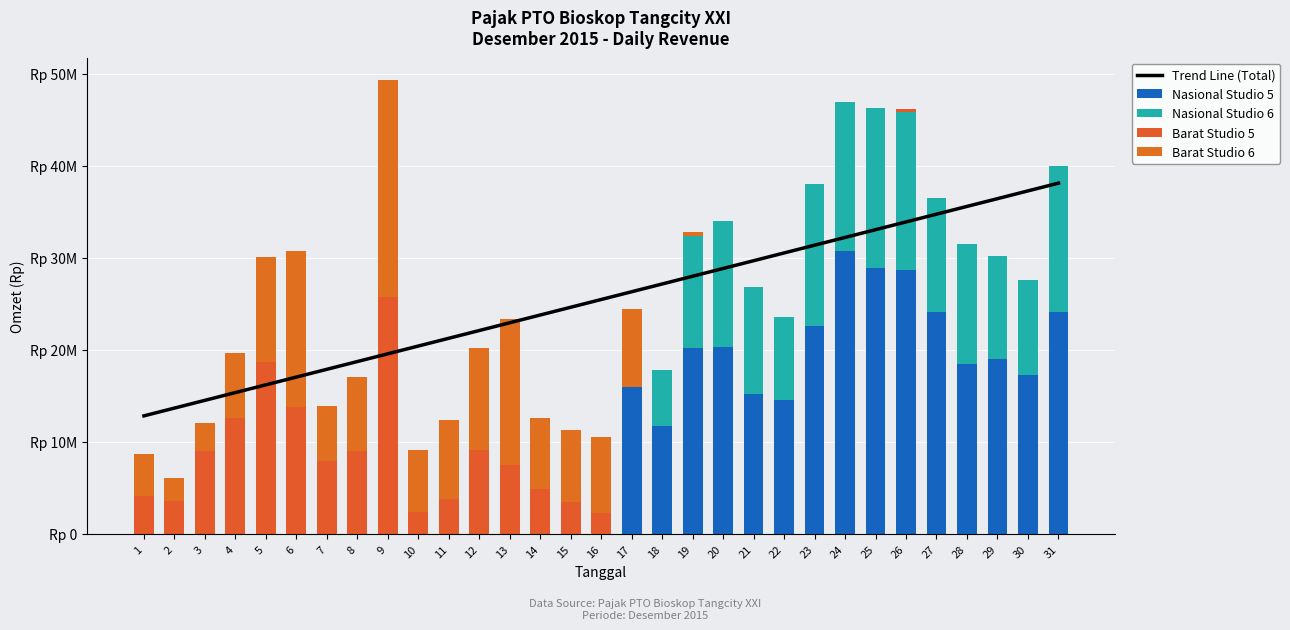

At which label does Nasional Studio 6 reach its minimum?

1